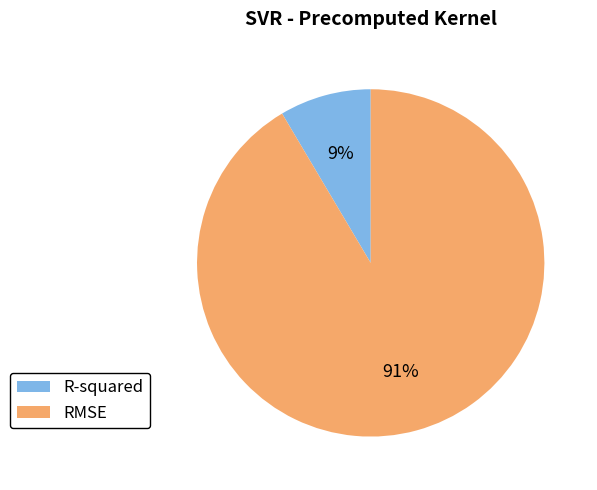

Rank the categories by value from highest to lowest.

RMSE, R-squared